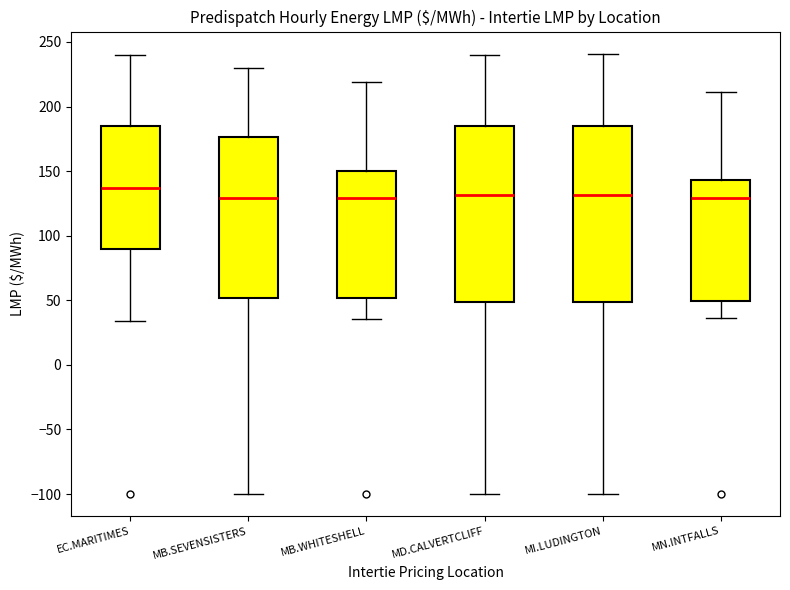

Reading left to right, read every box against the y-axis: the position of its median line, the range the box covers, and the ends of its whiskers. The values are not printed on the chart, so give them approximately, as read against the axis.

EC.MARITIMES: median 135, box 90 to 185, whiskers 35 to 240
MB.SEVENSISTERS: median 130, box 50 to 175, whiskers -100 to 230
MB.WHITESHELL: median 130, box 50 to 150, whiskers 35 to 220
MD.CALVERTCLIFF: median 130, box 50 to 185, whiskers -100 to 240
MI.LUDINGTON: median 130, box 50 to 185, whiskers -100 to 240
MN.INTFALLS: median 130, box 50 to 145, whiskers 35 to 210